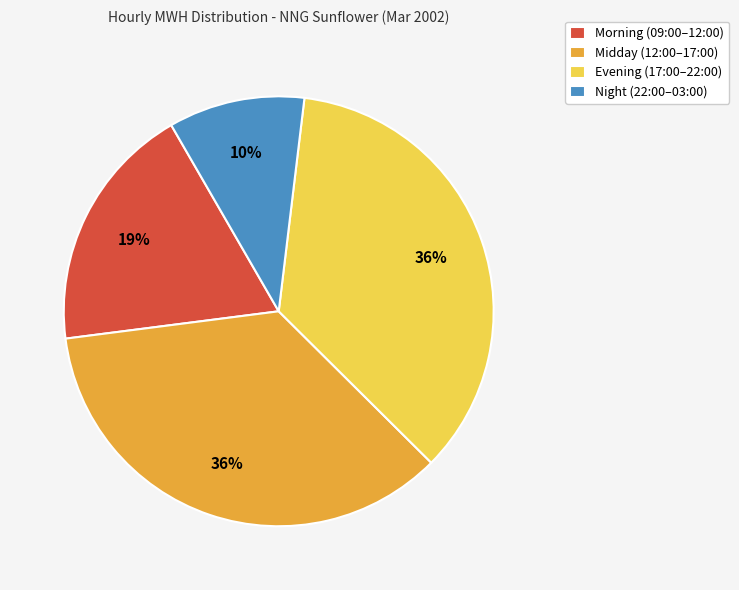

Which has a higher value, Evening (17:00–22:00) or Night (22:00–03:00)?

Evening (17:00–22:00)